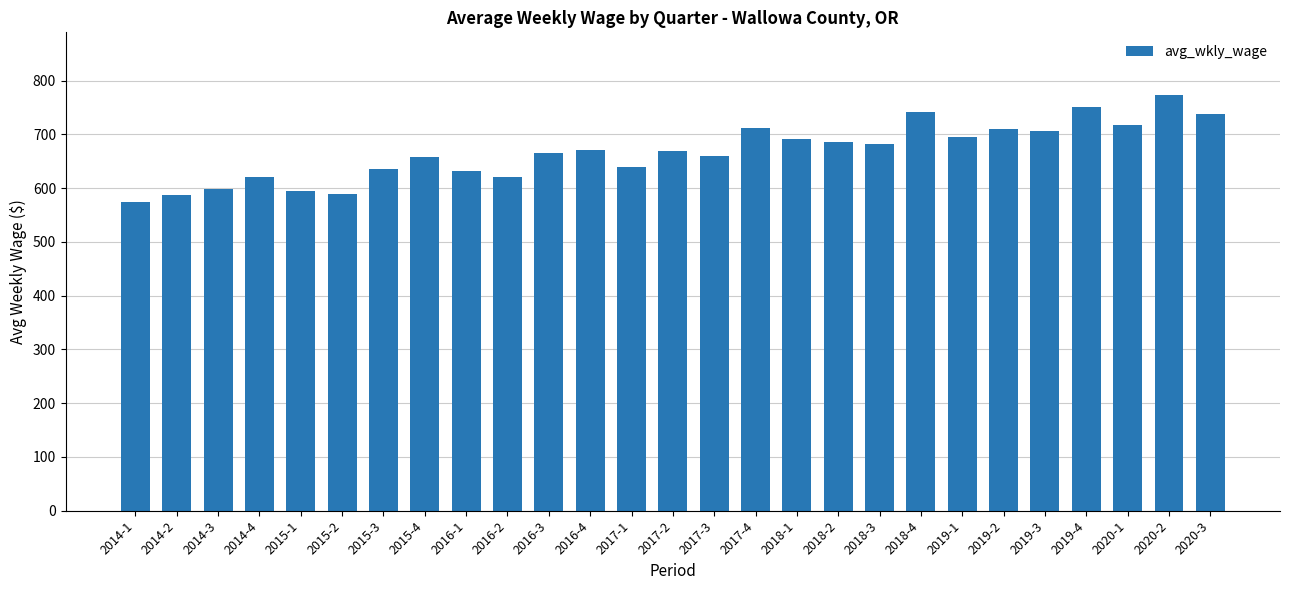

What is the difference between the second highest and minimum values?

177